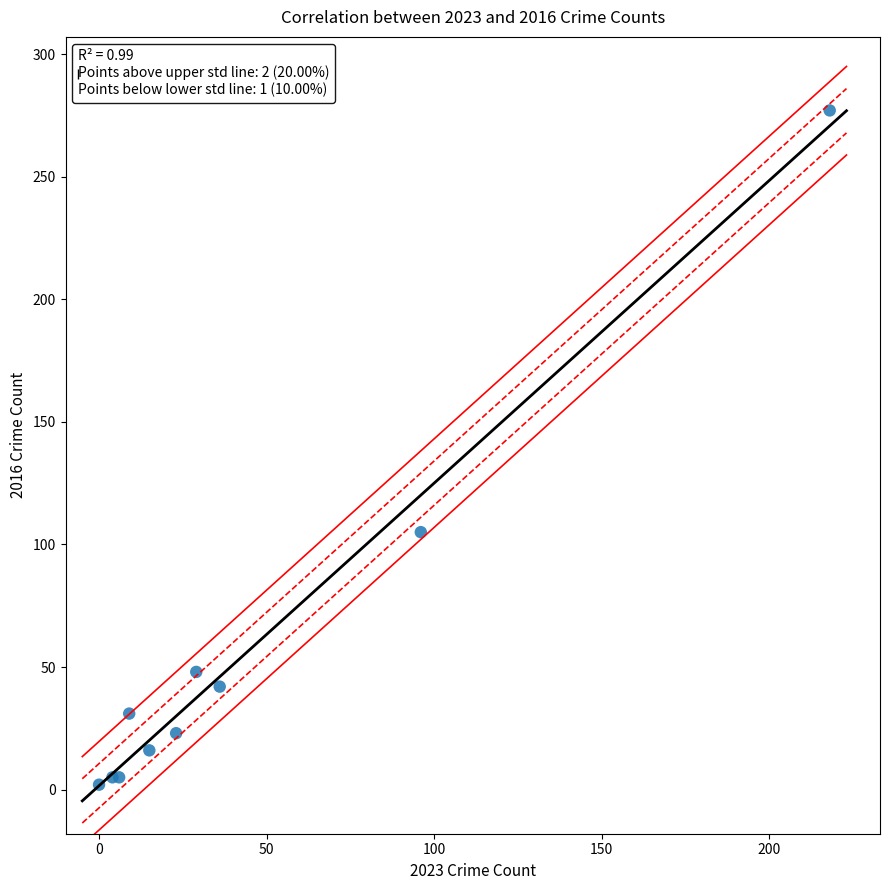

What Y value in the scatter plot is closest to 139?

105